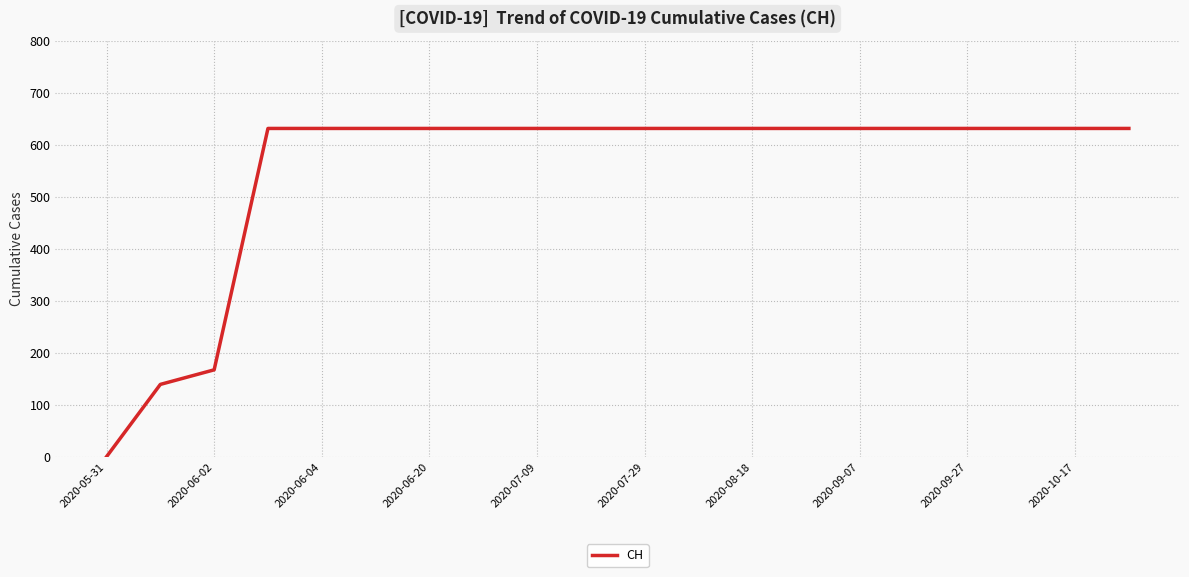

What is the greatest value displayed?

631